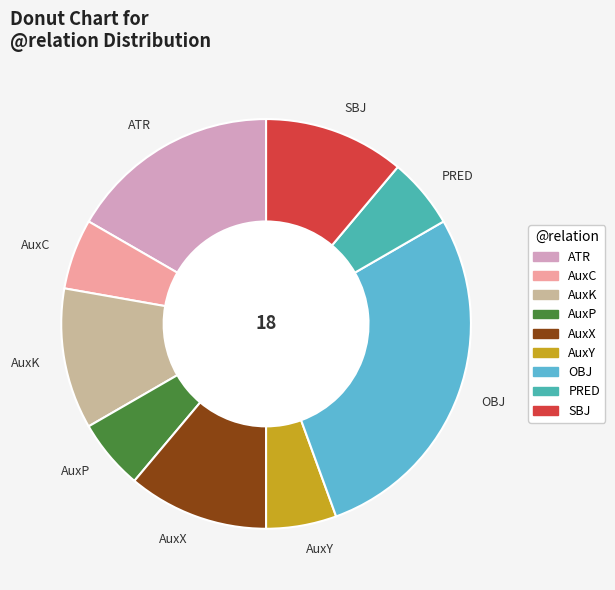

Do AuxK and AuxY together represent more than half of the pie?

No